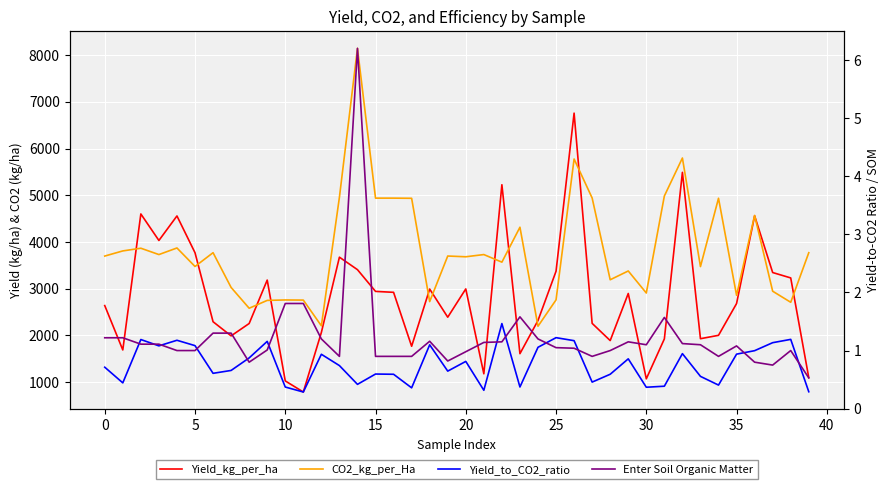

Is this an area chart (filled region under the line)?

No